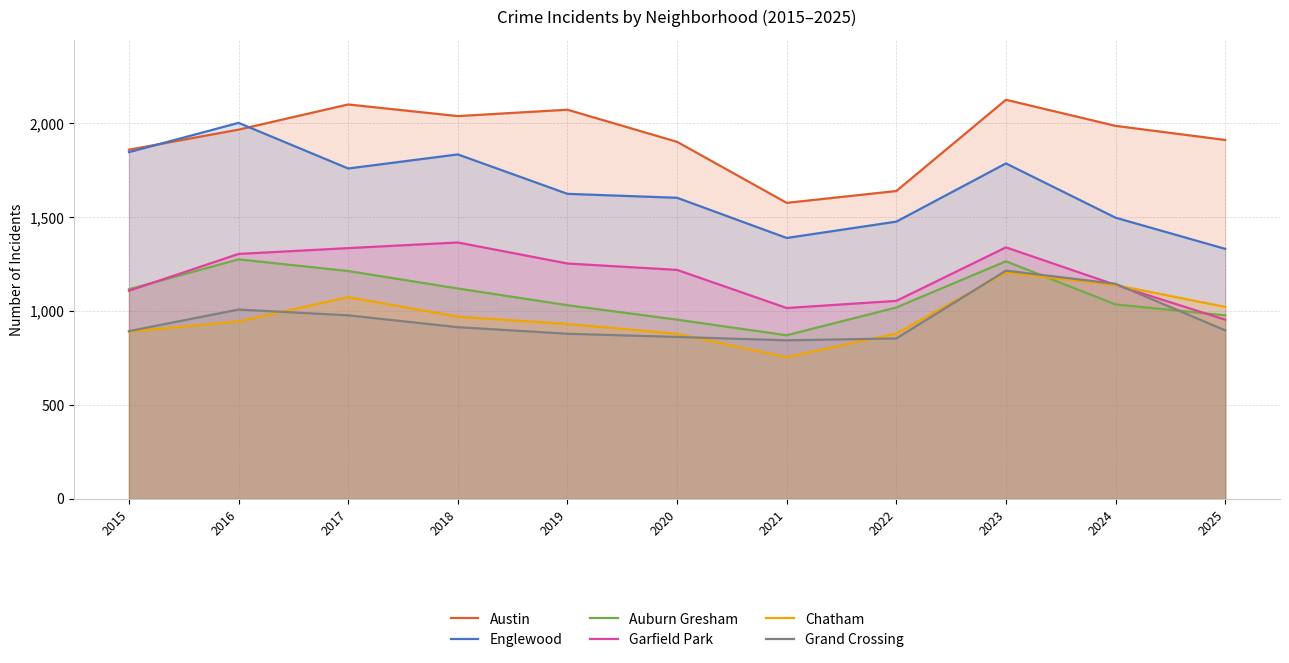

Is it true that Garfield Park equals 1941 at 2020?

False